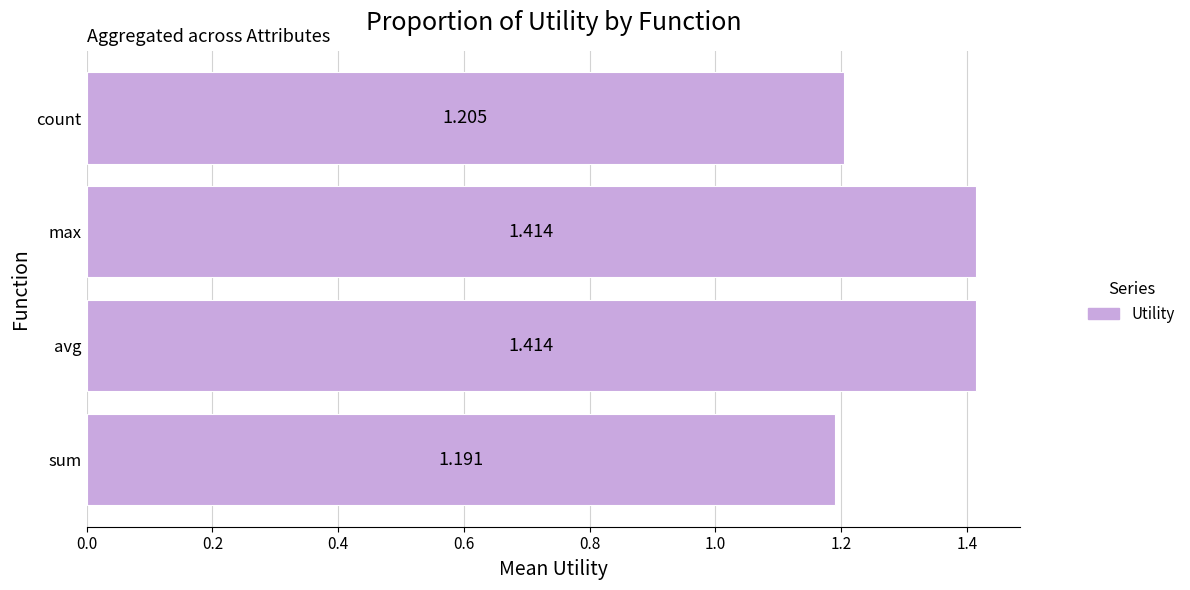

Which has a higher value, count or sum?

count